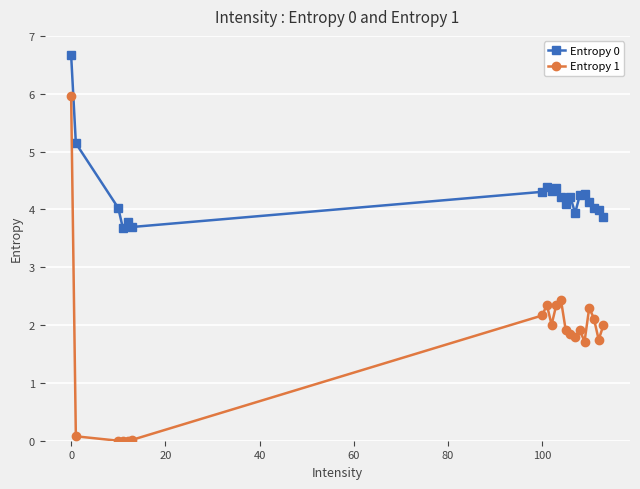

What is the sum of all Entropy 1 values?

34.7